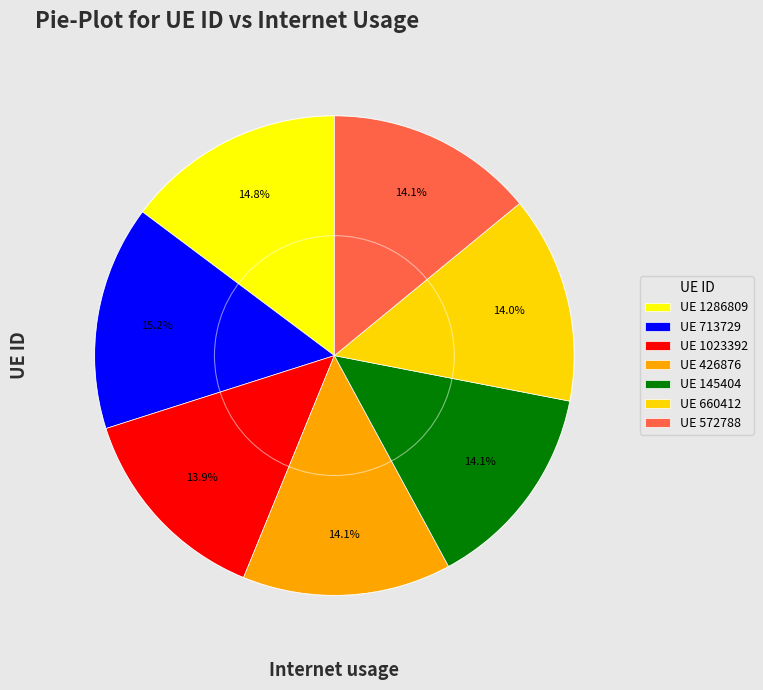

How many slices are in this pie chart?

7